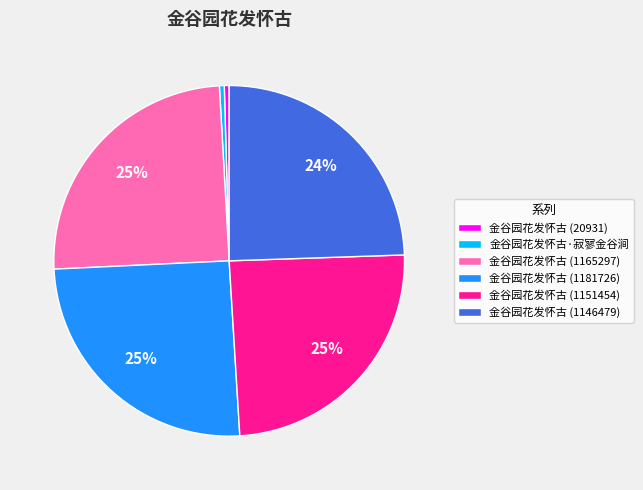

Between 金谷园花发怀古 (1165297) and 金谷园花发怀古·寂寥金谷涧, which is larger?

金谷园花发怀古 (1165297)